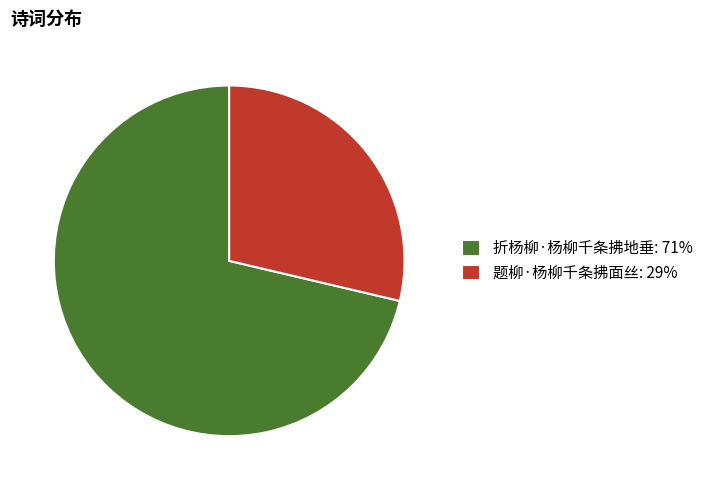

How many segments does this pie chart have?

2